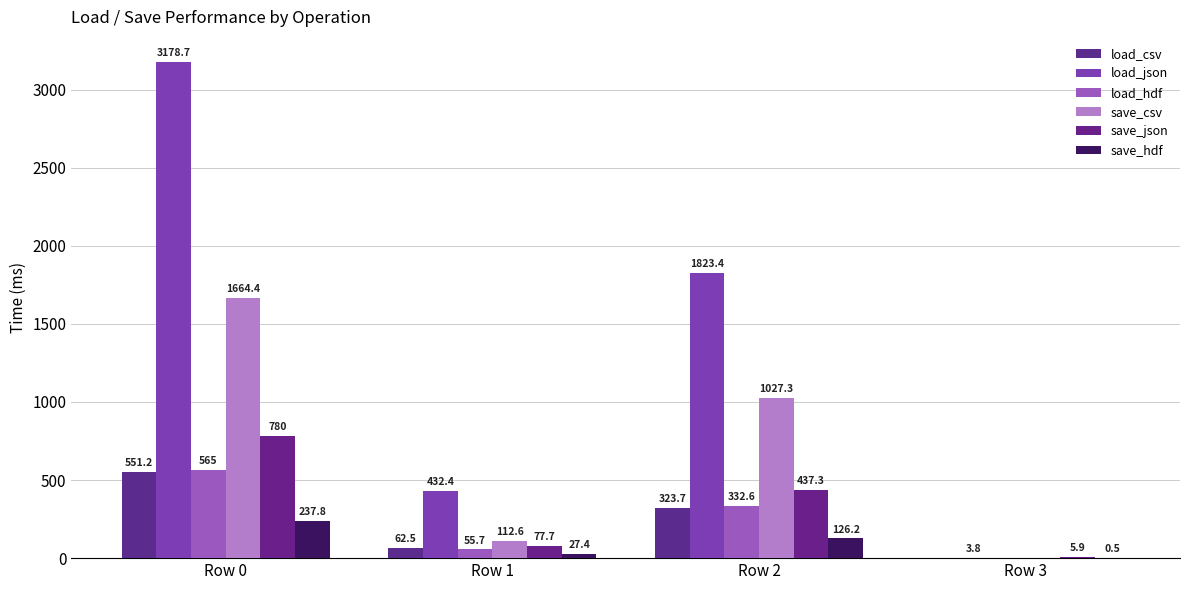

What is the spread (max minus min) of values at Row 3?

5.9